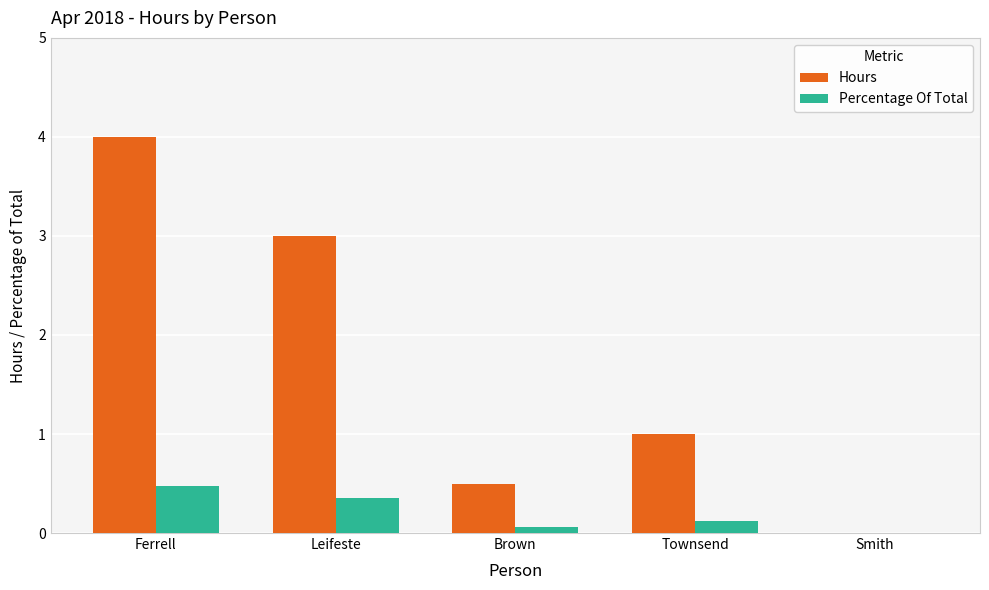

Is it true that Percentage Of Total equals -0.2 at Smith?

False